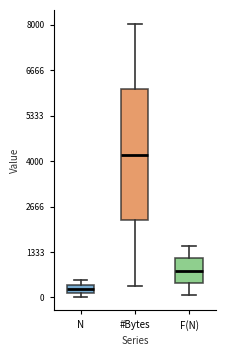

Which box is the tallest, from its lower edge to its upper edge?

#Bytes